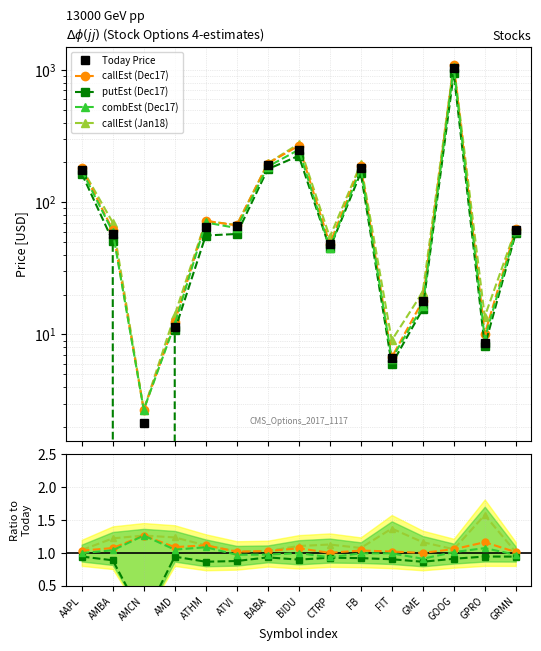

What are all the series names shown in the legend?

Today Price, callEst (Dec17), putEst (Dec17), combEst (Dec17), callEst (Jan18)